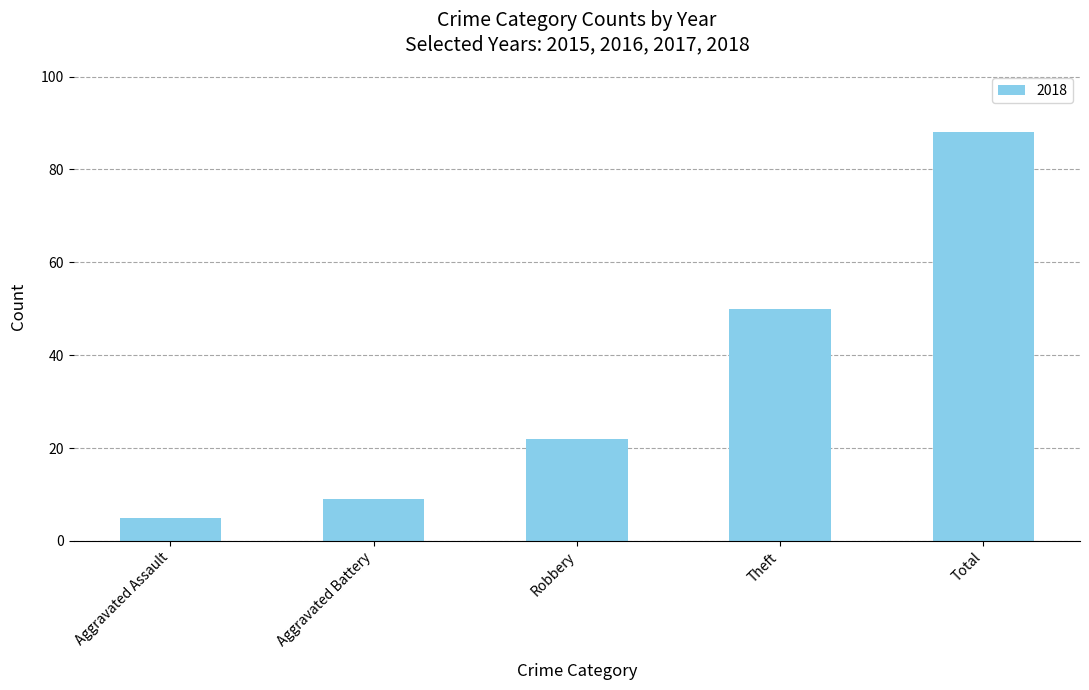

What is the label of the 3rd bar from the left?

Robbery